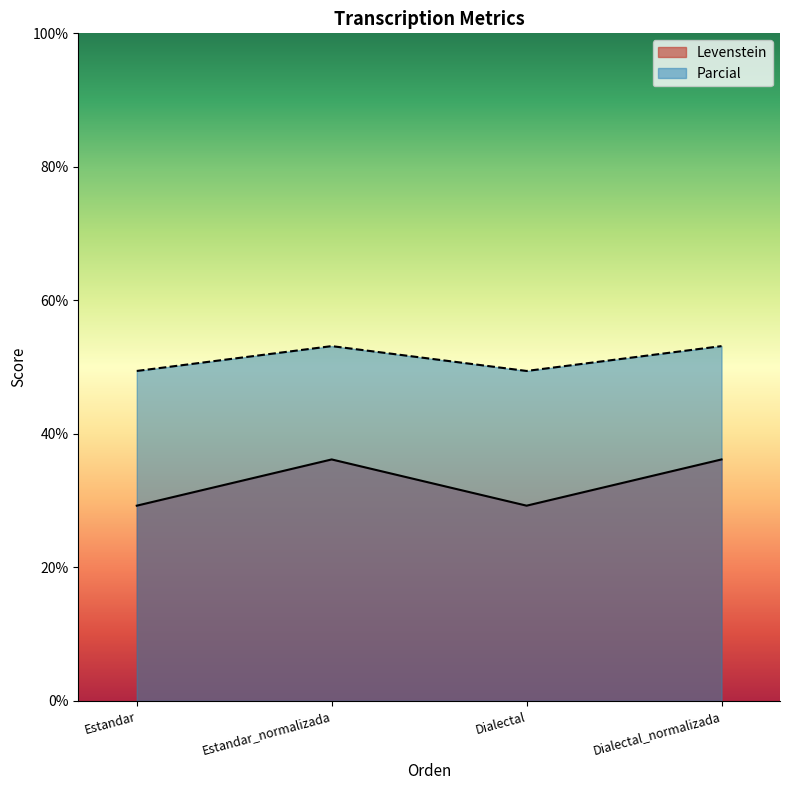

What is the label of the 3rd point from the right?

Estandar_normalizada